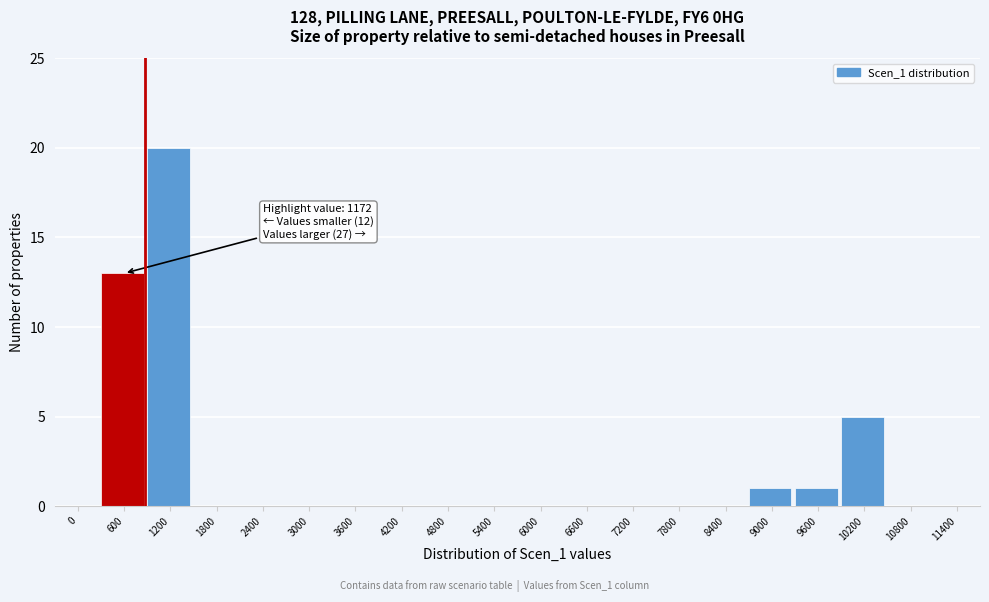

Reading left to right, list all the values displayed in this chart.

0=0	600=13	1200=20	1800=0	2400=0	3000=0	3600=0	4200=0	4800=0	5400=0	6000=0	6600=0	7200=0	7800=0	8400=0	9000=1	9600=1	10200=5	10800=0	11400=0